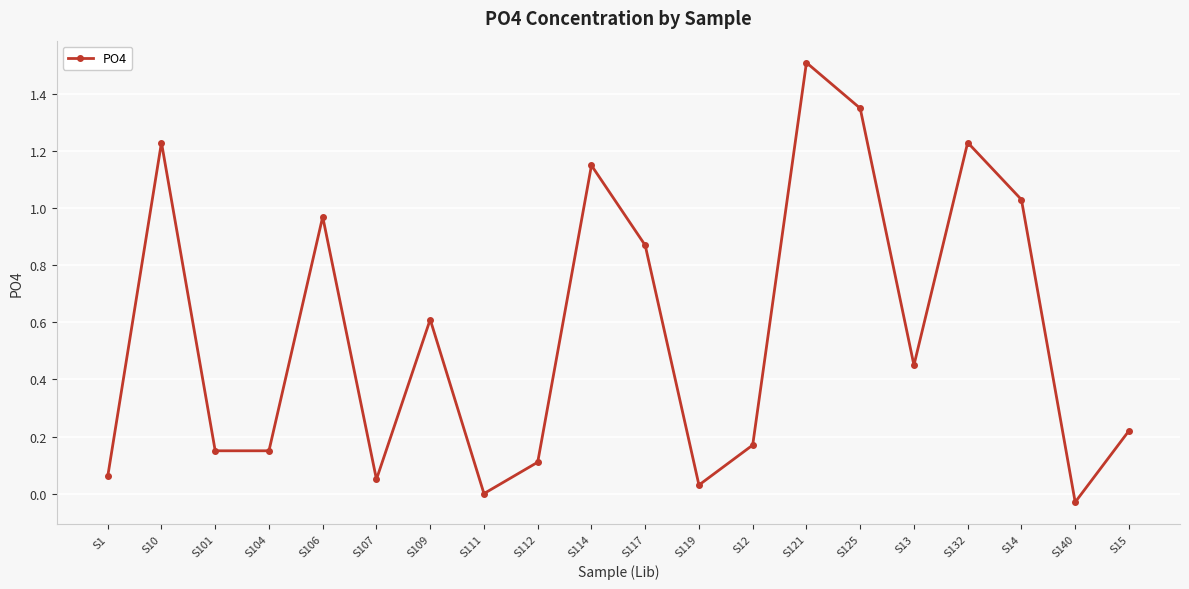

What is the sum of all values?

11.3